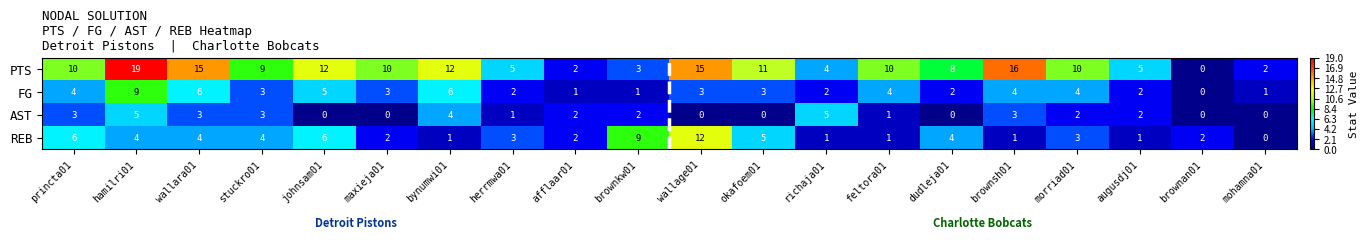

At which label is PTS closest to 9?

stuckro01